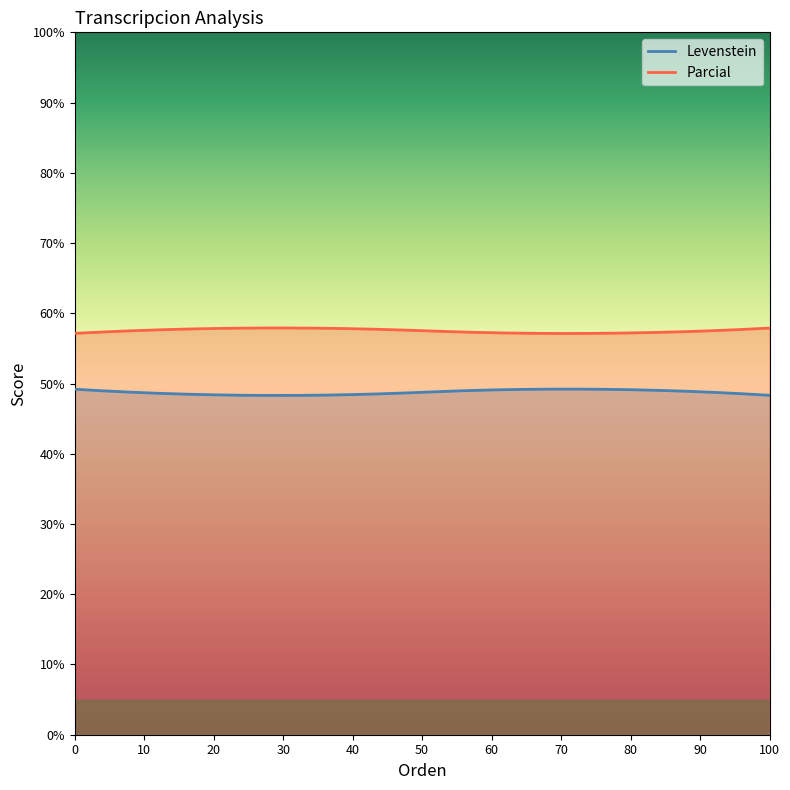

What is the difference between the second highest and minimum values in the Parcial series?

0.8